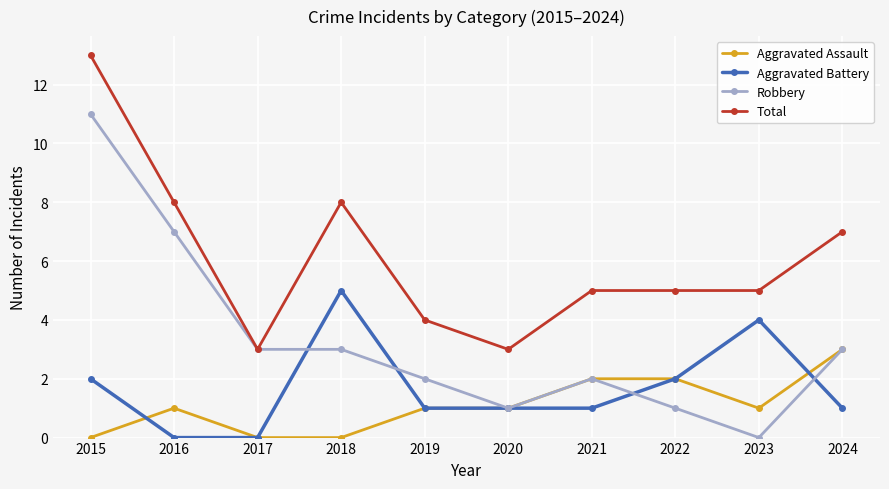

The value of Total at 2018 is 14. True or false?

False